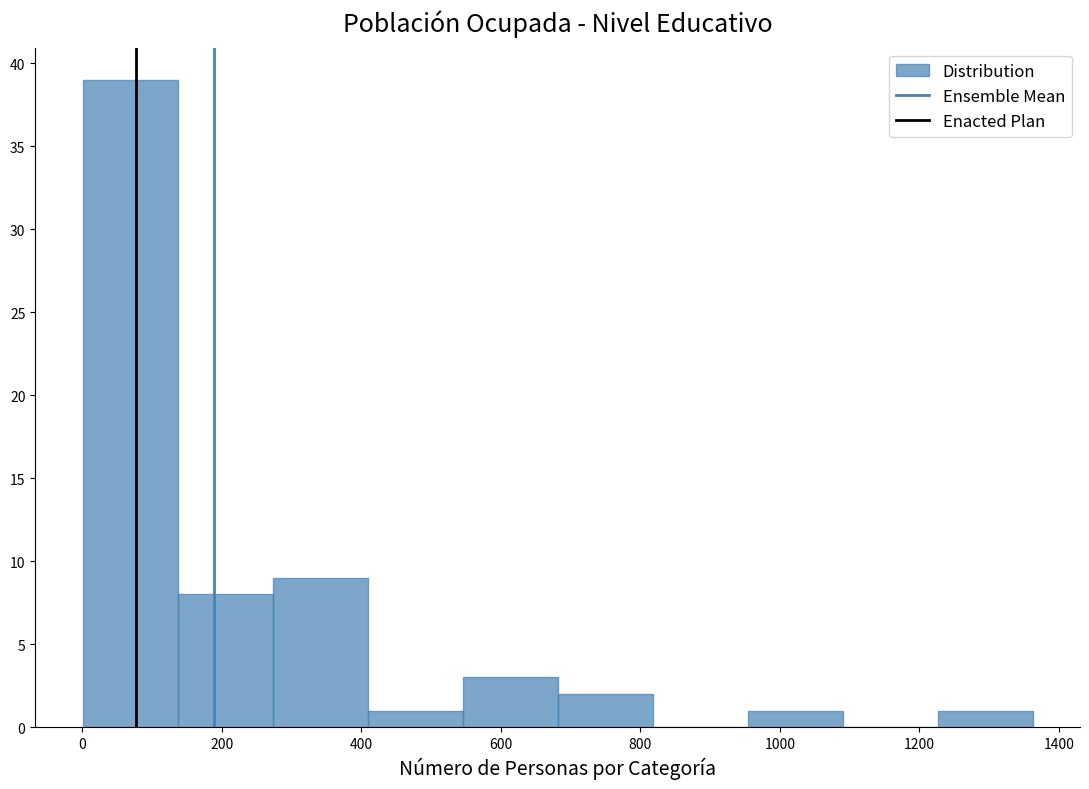

How tall is the bar that spans 540 to 680 on the x-axis? Neither the bar edges nor the heights are printed on the chart, so give them approximately, as read against the axes.

3